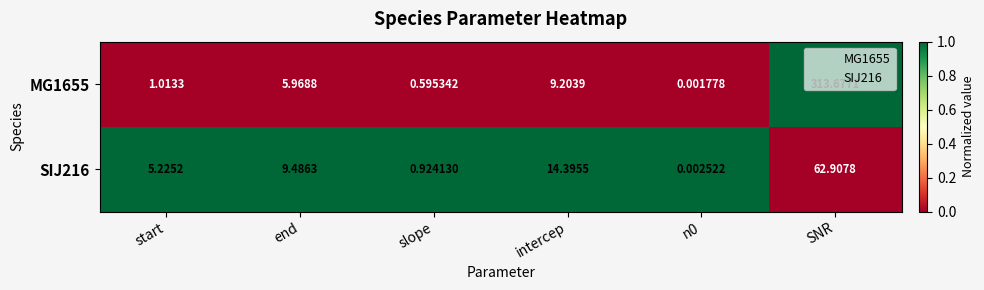

Which category has the highest value across all series?

SNR